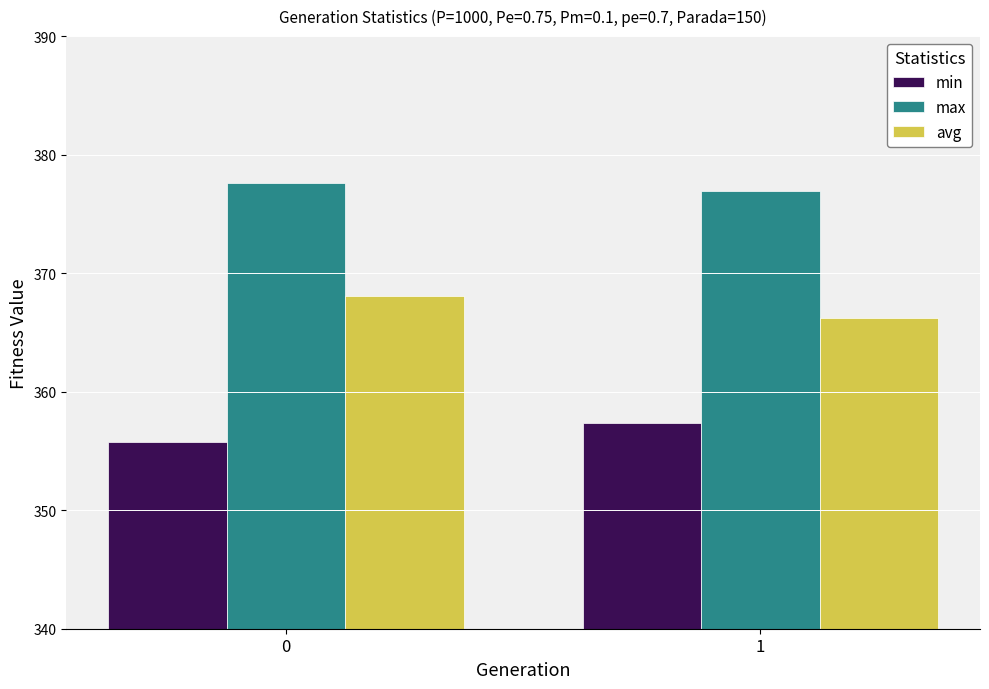

At which label is avg closest to 367?

1